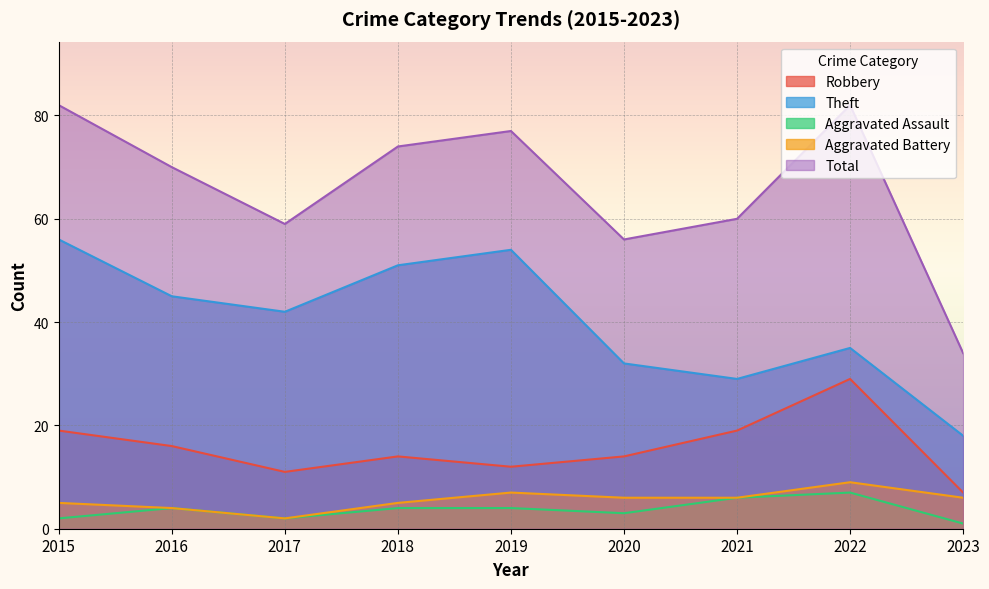

What is the maximum value for Aggravated Battery?

9